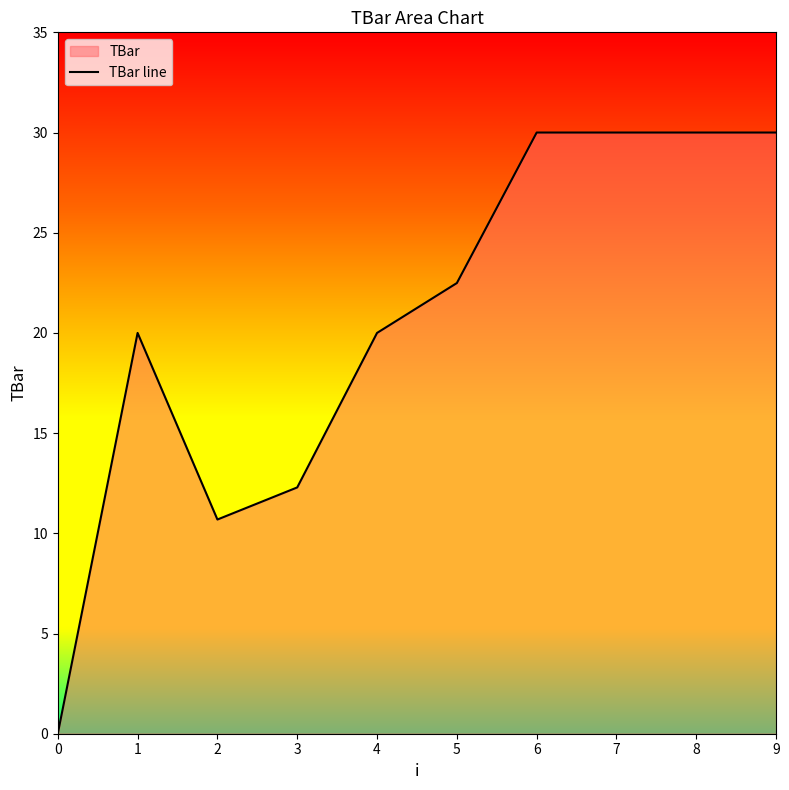

Count the number of data series in this chart.

1